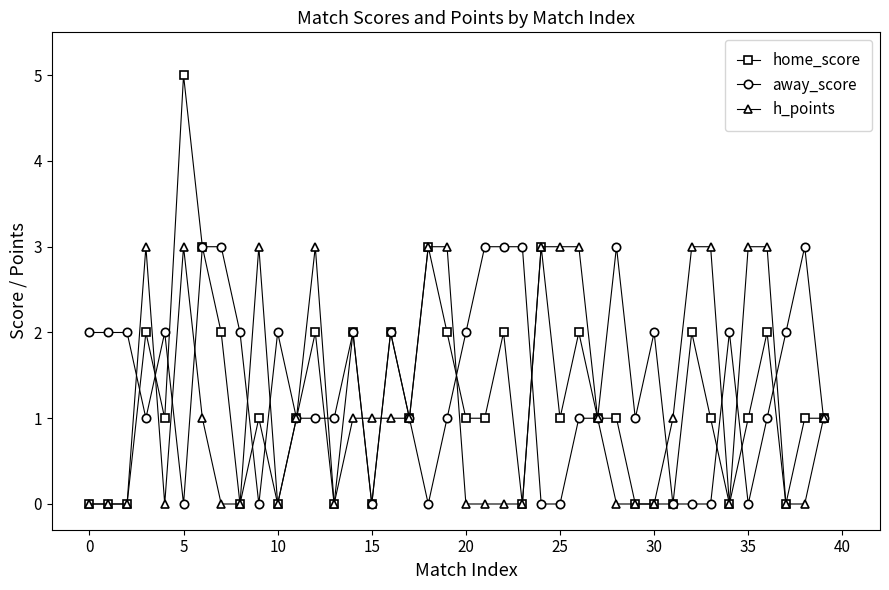

True or false: away_score has more than 2 points higher than both neighbors.

True